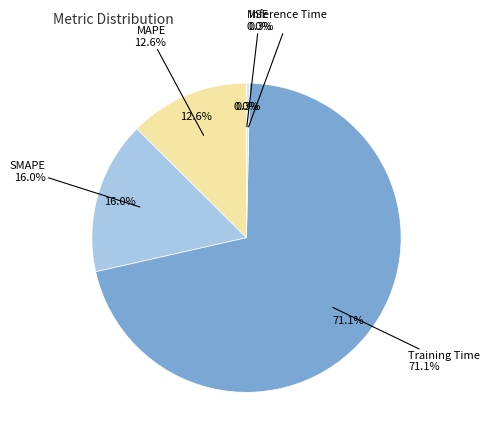

Rank the categories by value from lowest to highest.

MSE, Inference Time, MAPE, SMAPE, Training Time